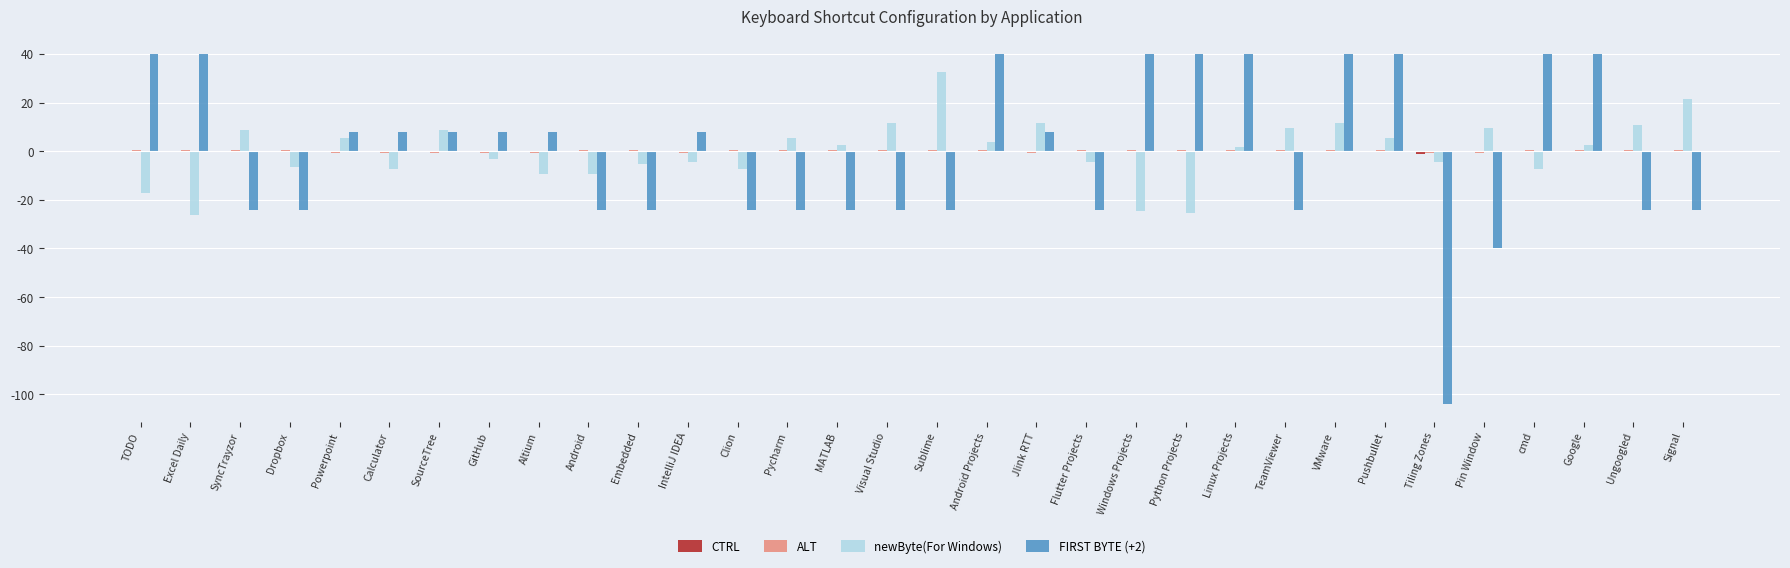

Is the value of FIRST BYTE (+2) at TeamViewer greater than the value of newByte(For Windows) at MATLAB?

No